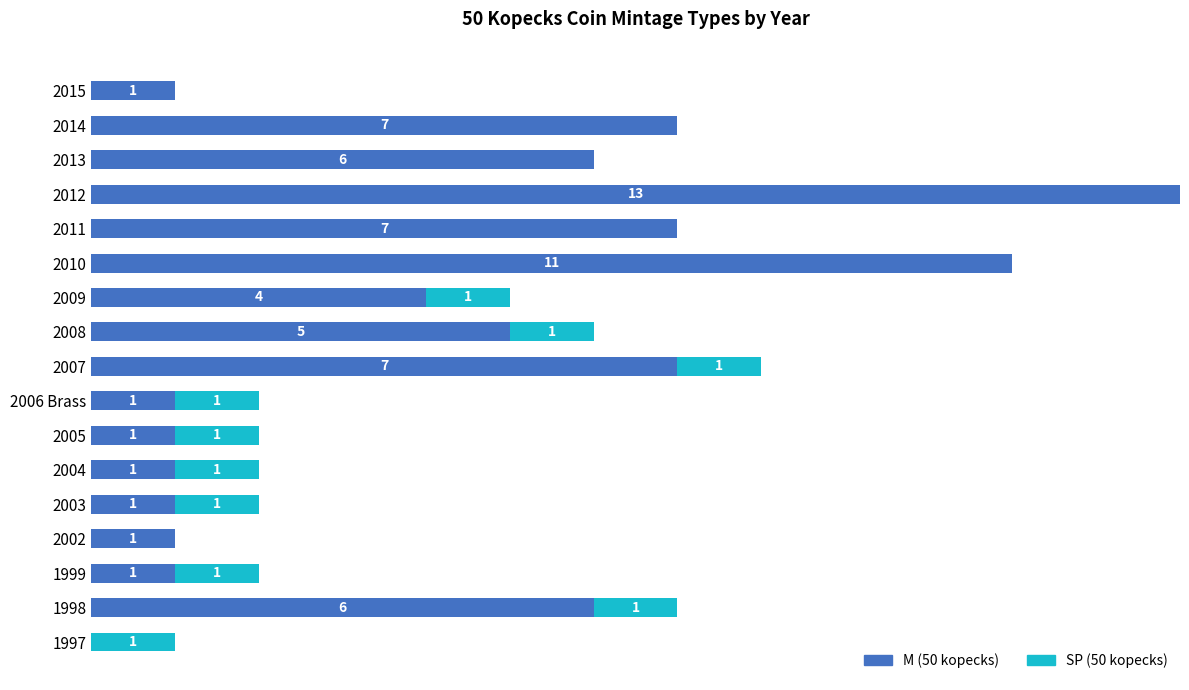

What are all the series names shown in the legend?

M (50 kopecks), SP (50 kopecks)